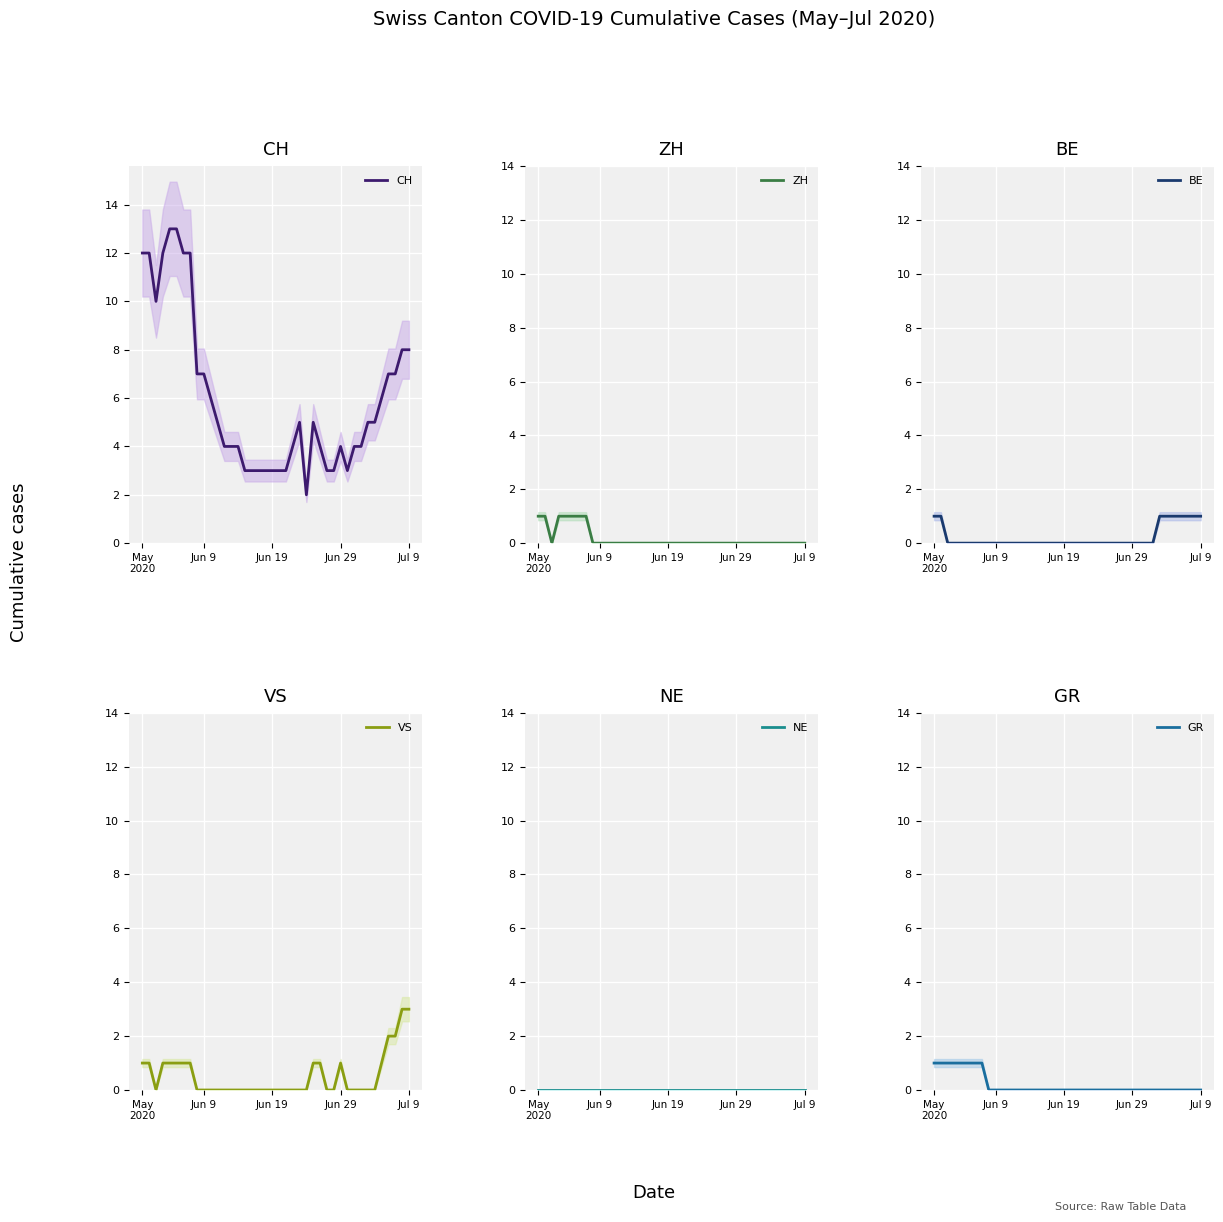

Reading left to right, transcribe all the data shown in this chart.

CH: 12	12	10	12	13	13	12	12	7	7	6	5	4	4	4	3	3	3	3	3	3	3	4	5	2	5	4	3	3	4	3	4	4	5	5	6	7	7	8	8
ZH: 1	1	0	1	1	1	1	1	0	0	0	0	0	0	0	0	0	0	0	0	0	0	0	0	0	0	0	0	0	0	0	0	0	0	0	0	0	0	0	0
BE: 1	1	0	0	0	0	0	0	0	0	0	0	0	0	0	0	0	0	0	0	0	0	0	0	0	0	0	0	0	0	0	0	0	1	1	1	1	1	1	1
VS: 1	1	0	1	1	1	1	1	0	0	0	0	0	0	0	0	0	0	0	0	0	0	0	0	0	1	1	0	0	1	0	0	0	0	0	1	2	2	3	3
NE: 0	0	0	0	0	0	0	0	0	0	0	0	0	0	0	0	0	0	0	0	0	0	0	0	0	0	0	0	0	0	0	0	0	0	0	0	0	0	0	0
GR: 1	1	1	1	1	1	1	1	0	0	0	0	0	0	0	0	0	0	0	0	0	0	0	0	0	0	0	0	0	0	0	0	0	0	0	0	0	0	0	0